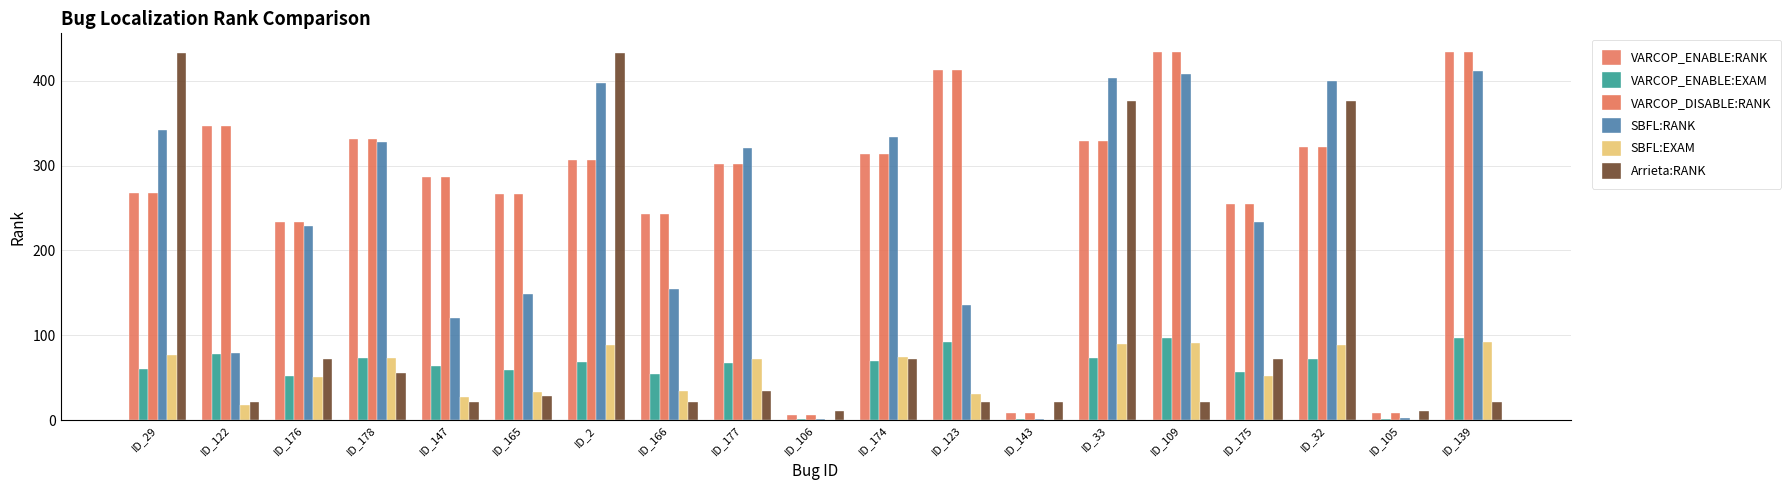

What is the value of the SBFL:EXAM bar at the 13th from the left?

0.5